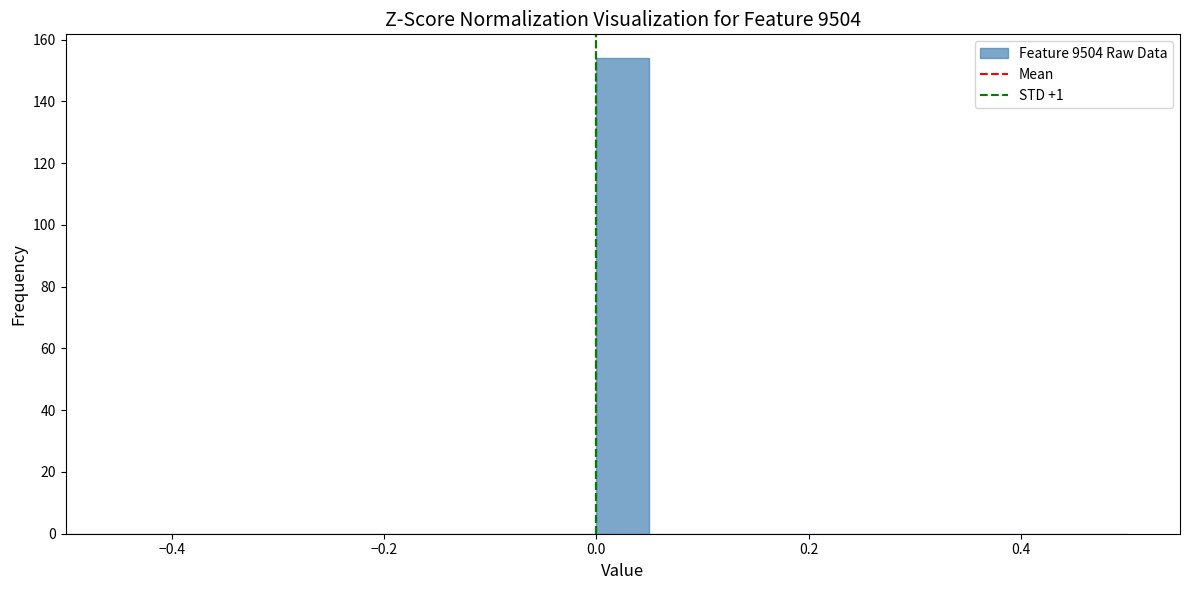

Read against the x-axis, roughly where is the centre of the tallest bar?

0.02